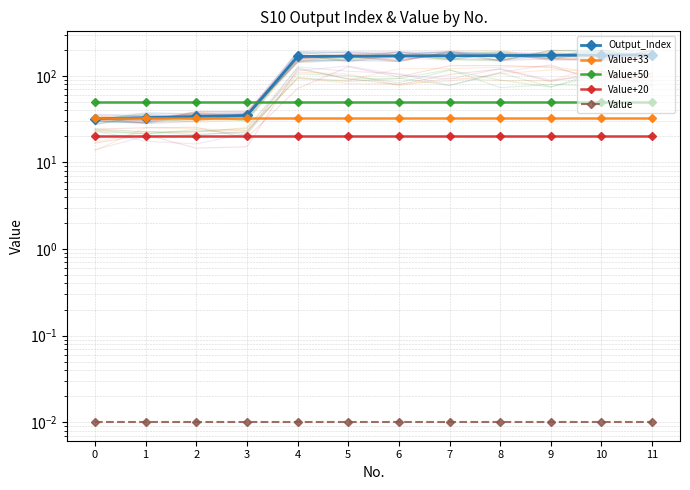

Reading right to left, what are all the values shown in this chart?

Output_Index: 11=175.0	10=174.0	9=173.0	8=172.0	7=171.0	6=170.0	5=169.0	4=168.0	3=35.0	2=34.0	1=33.0	0=32.0
Value+33: 11=33.0	10=33.0	9=33.0	8=33.0	7=33.0	6=33.0	5=33.0	4=33.0	3=33.0	2=33.0	1=33.0	0=33.0
Value+50: 11=50.0	10=50.0	9=50.0	8=50.0	7=50.0	6=50.0	5=50.0	4=50.0	3=50.0	2=50.0	1=50.0	0=50.0
Value+20: 11=20.0	10=20.0	9=20.0	8=20.0	7=20.0	6=20.0	5=20.0	4=20.0	3=20.0	2=20.0	1=20.0	0=20.0
Value: 11=0.0	10=0.0	9=0.0	8=0.0	7=0.0	6=0.0	5=0.0	4=0.0	3=0.0	2=0.0	1=0.0	0=0.0